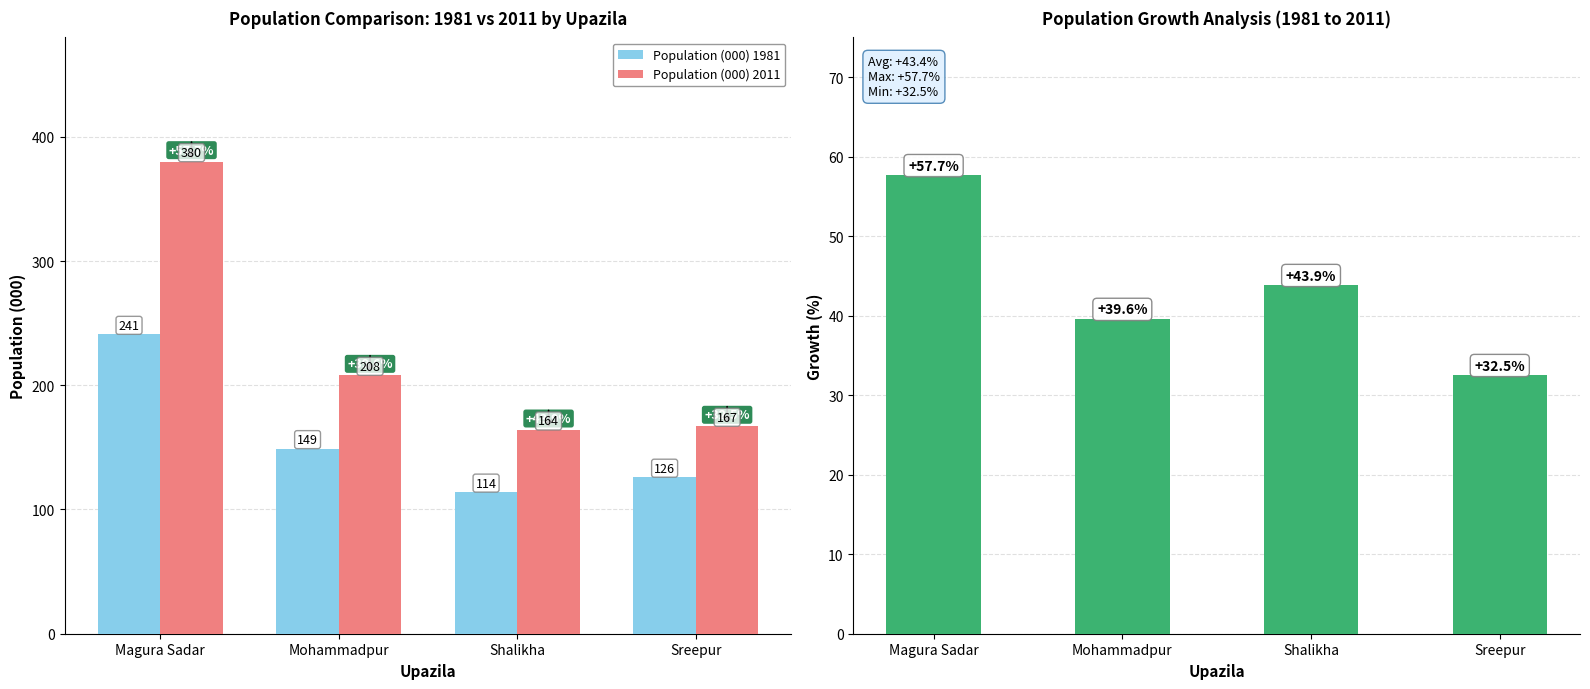

What is the value of the Population Growth (%) bar at the 4th from the left?

32.5